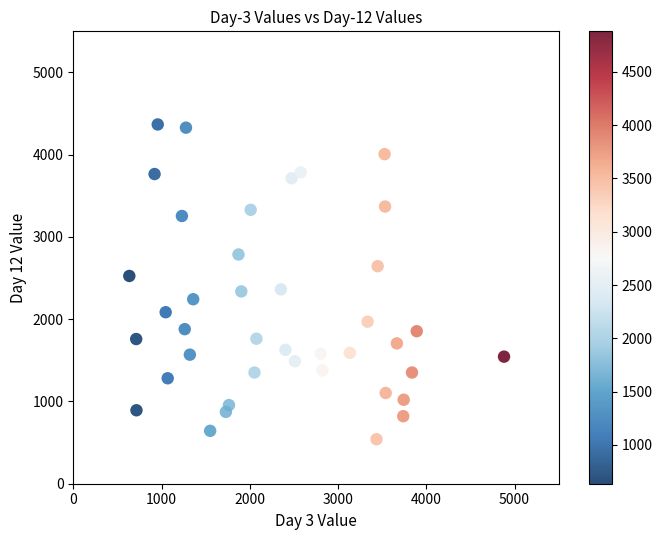

What is the range of Y values (max minus min)?

3827